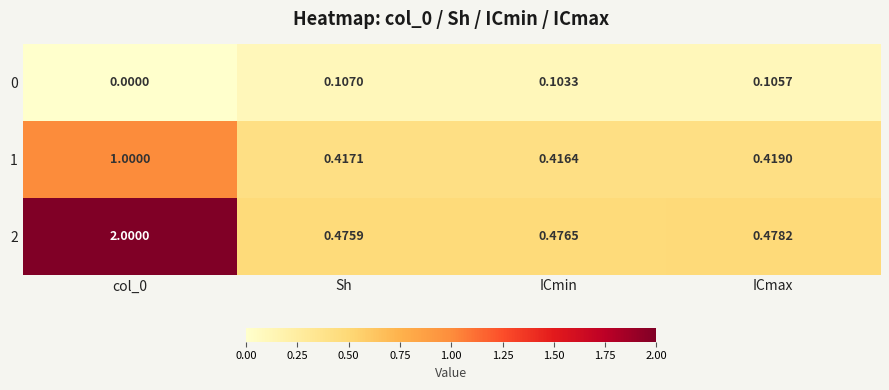

Is the value of 2 at ICmin greater than the value of 0 at ICmin?

Yes